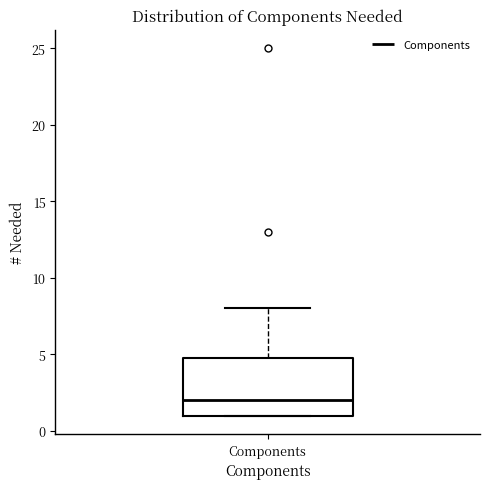

Where is the upper edge of the box for Components on the y-axis? The values are not printed on the chart, so give them approximately, as read against the axis.

5